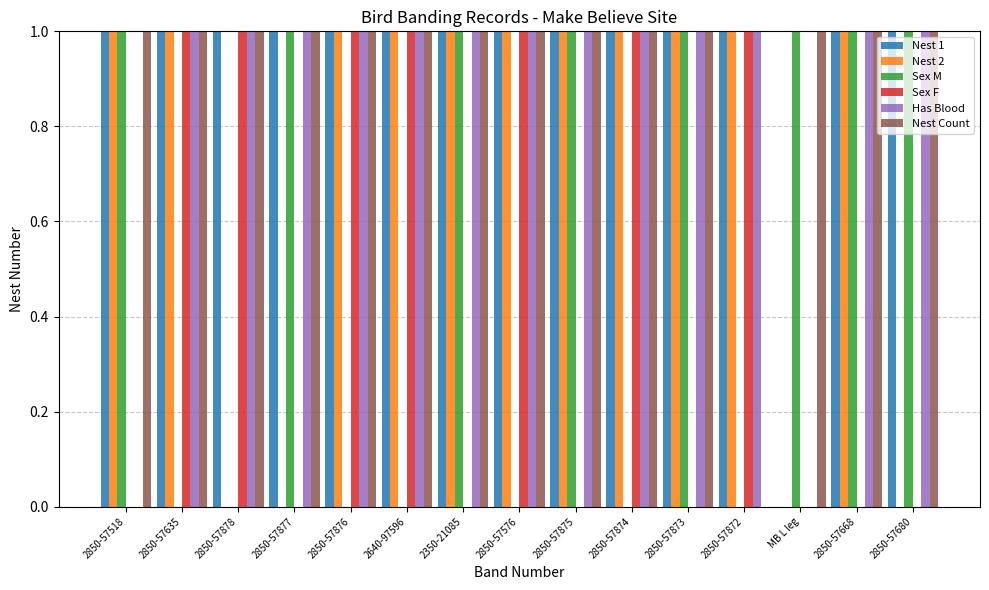

List the series in order of their peak value, lowest first.

Sex M, Sex F, Has Blood, Nest Count, Nest 1, Nest 2